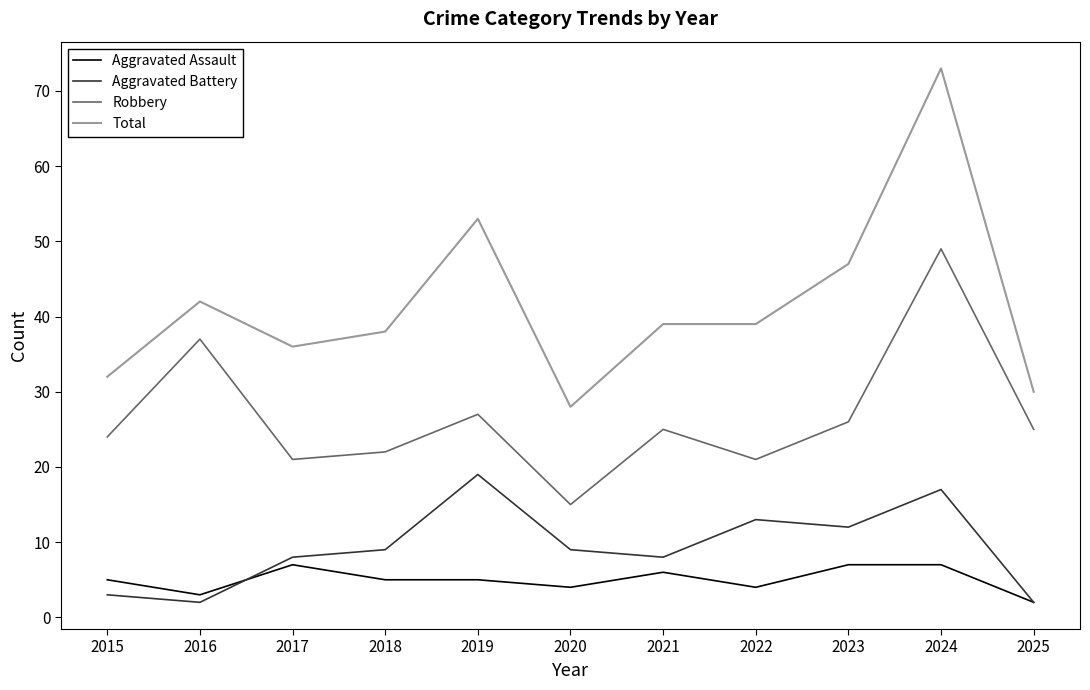

What is the sum of all Total values?

457